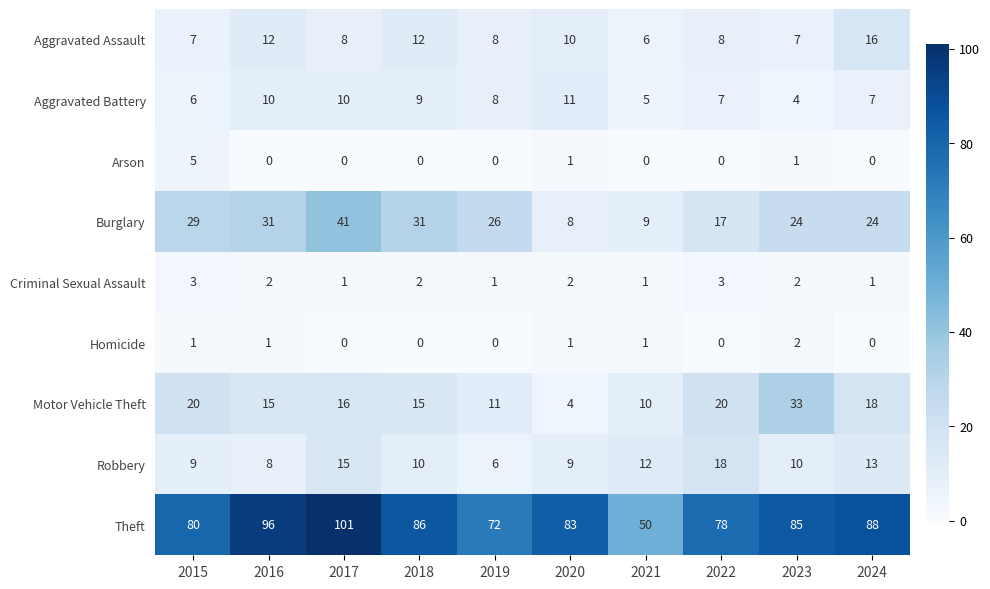

What is the average value of the Motor Vehicle Theft series?

16